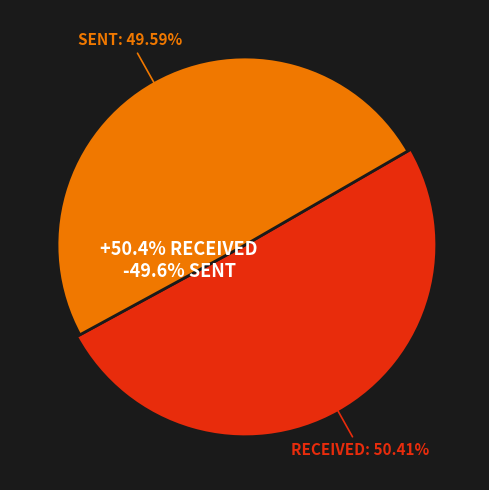

Which has a higher value, received or sent?

received